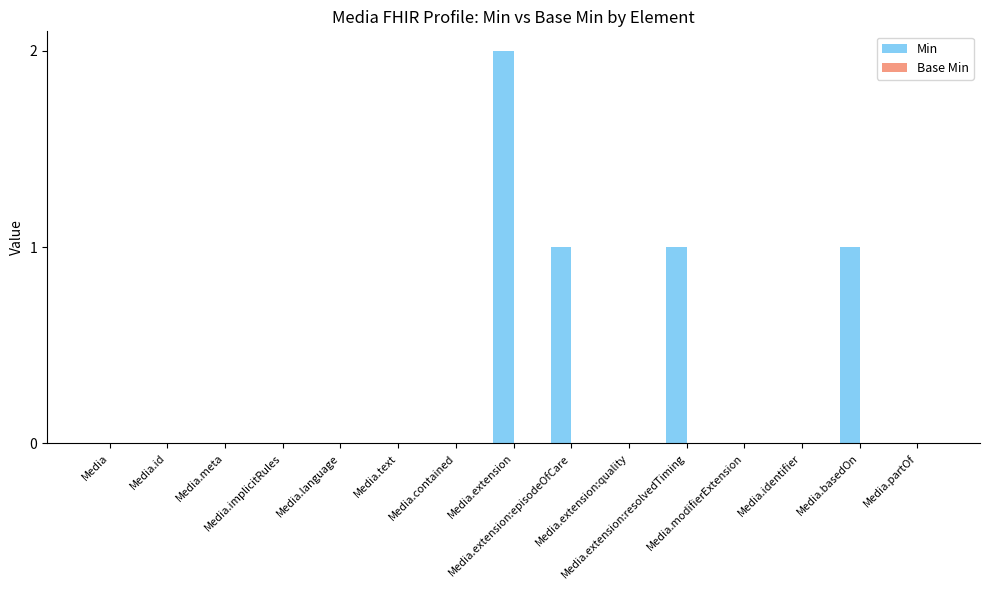

What is the sum of all values?

5